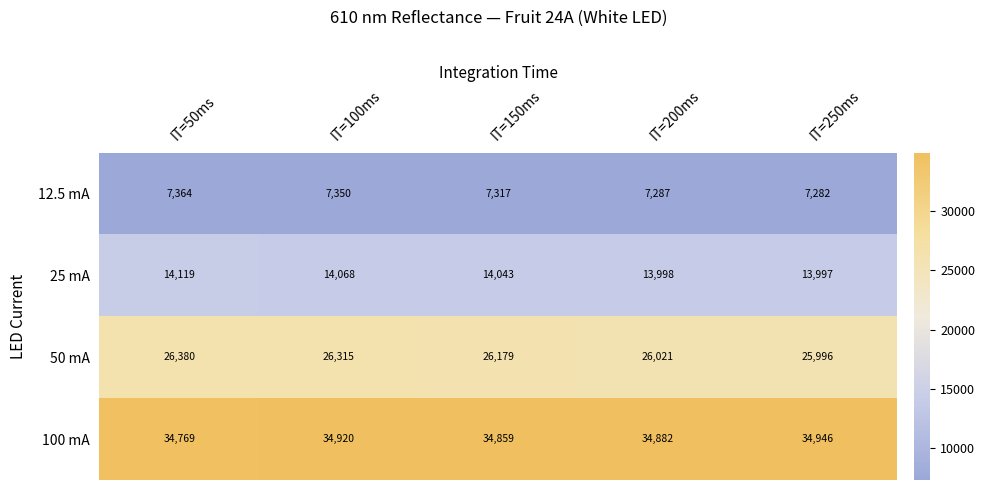

At which category is the sum across all series the highest?

IT=100ms